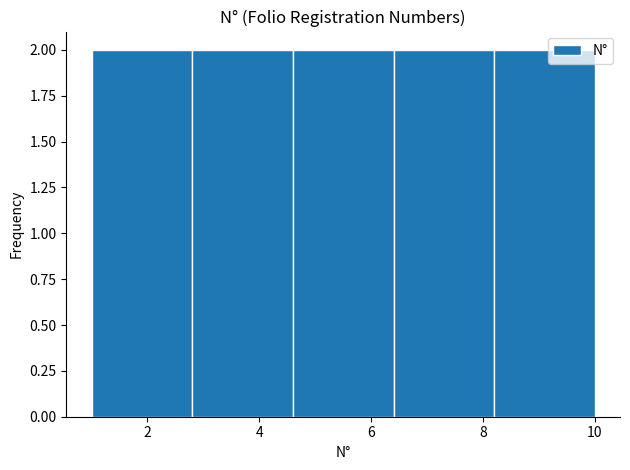

What is the height of the bar covering 4.6 to 6.4 on the x-axis? The values are not printed on the chart, so give them approximately, as read against the axis.

2